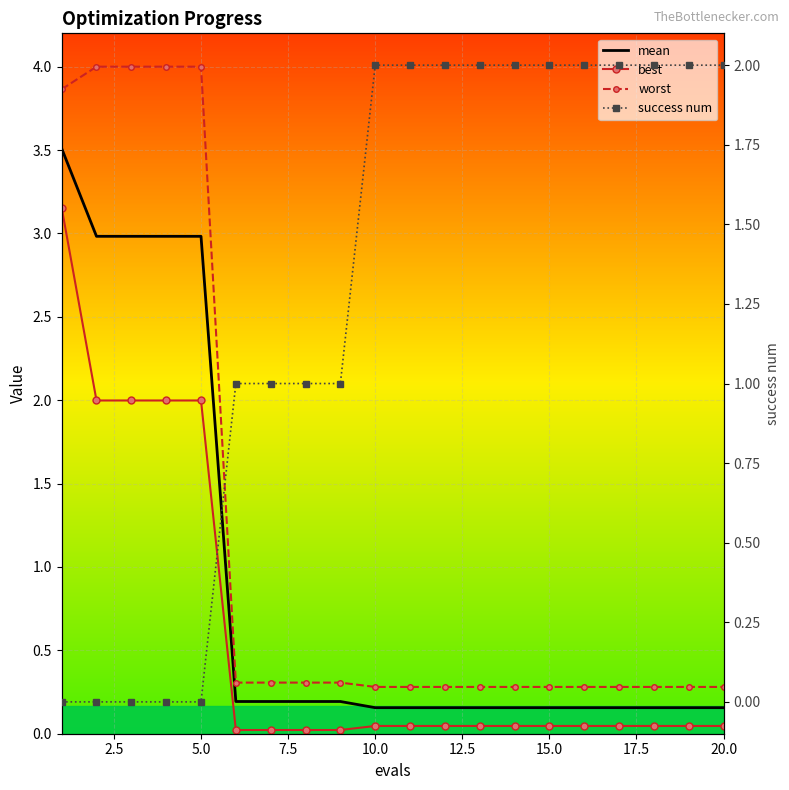

Reading right to left, what are all the values shown in this chart?

mean: 0.2	0.2	0.2	0.2	0.2	0.2	0.2	0.2	0.2	0.2	0.2	0.2	0.2	0.2	0.2	3.0	3.0	3.0	3.0	3.5
best: 0.0	0.0	0.0	0.0	0.0	0.0	0.0	0.0	0.0	0.0	0.0	0.0	0.0	0.0	0.0	2.0	2.0	2.0	2.0	3.2
worst: 0.3	0.3	0.3	0.3	0.3	0.3	0.3	0.3	0.3	0.3	0.3	0.3	0.3	0.3	0.3	4.0	4.0	4.0	4.0	3.9
success num: 2.0	2.0	2.0	2.0	2.0	2.0	2.0	2.0	2.0	2.0	2.0	1.0	1.0	1.0	1.0	0.0	0.0	0.0	0.0	0.0